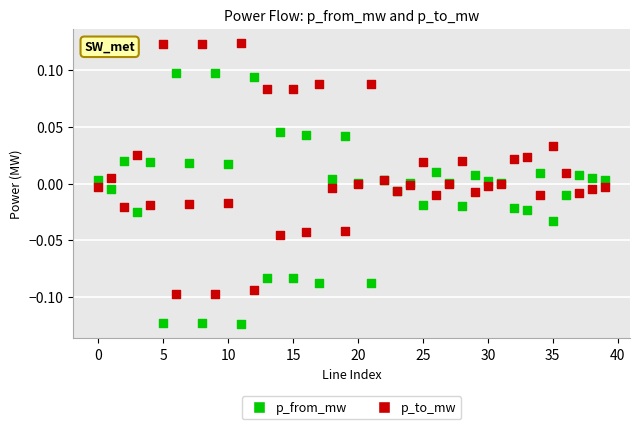

Which series contains the highest Y value?

p_to_mw